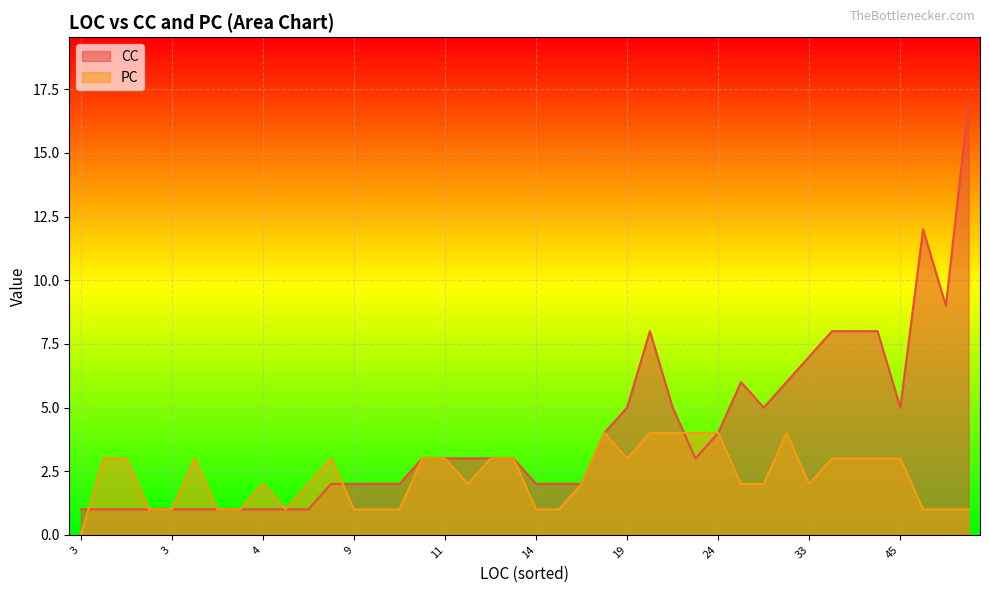

How many times do CC and PC cross each other?

9